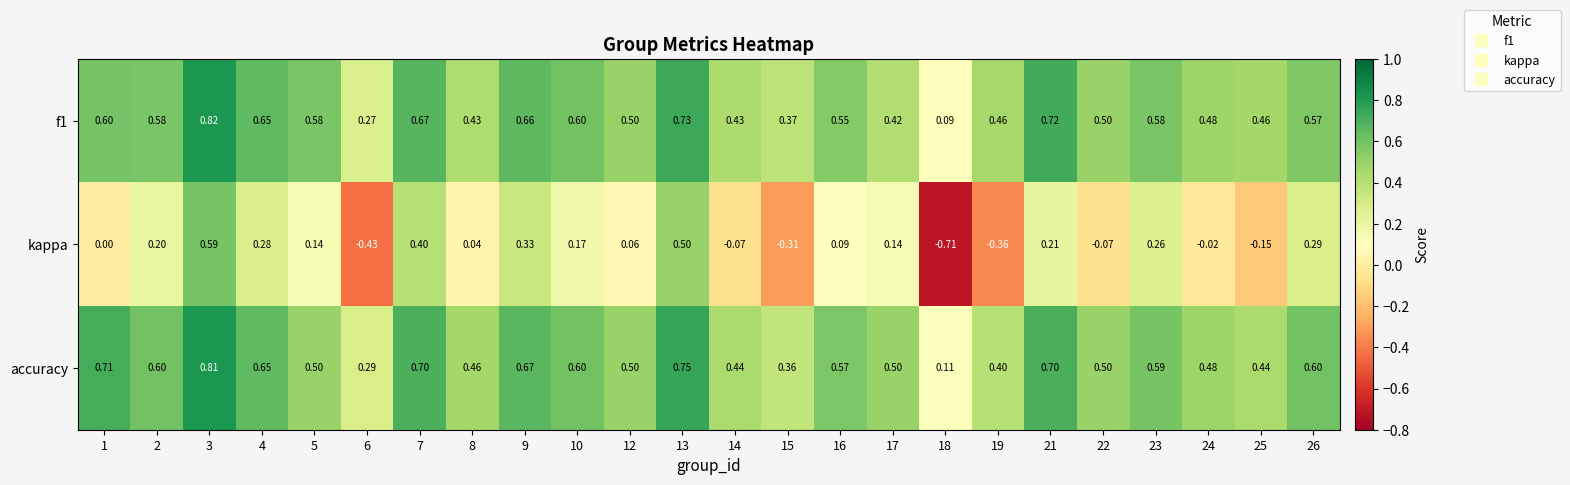

Between 2 and 4, which series saw the biggest shift?

kappa